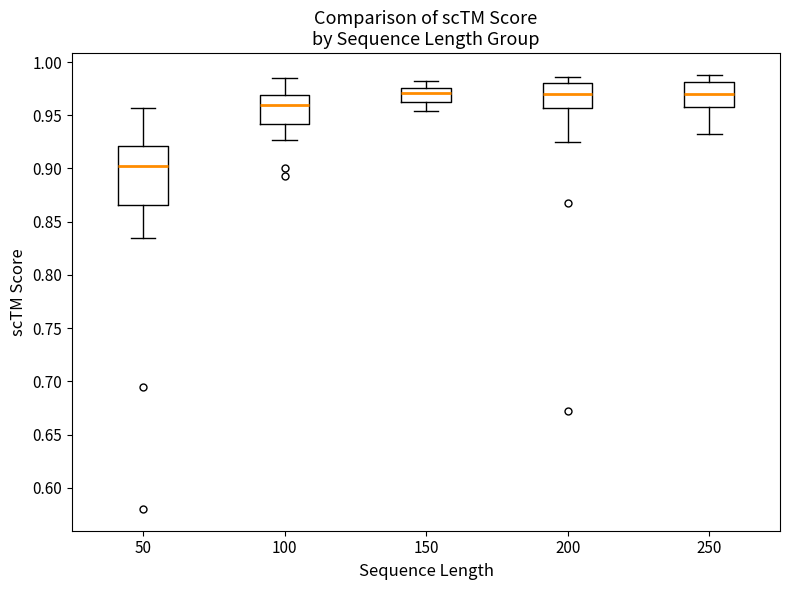

Reading left to right, read every box against the y-axis: the position of its median line, the range the box covers, and the ends of its whiskers. The values are not printed on the chart, so give them approximately, as read against the axis.

50: median 0.900, box 0.865 to 0.920, whiskers 0.835 to 0.955
100: median 0.960, box 0.940 to 0.970, whiskers 0.925 to 0.985
150: median 0.970, box 0.965 to 0.975, whiskers 0.955 to 0.980
200: median 0.970, box 0.955 to 0.980, whiskers 0.925 to 0.985
250: median 0.970, box 0.960 to 0.980, whiskers 0.930 to 0.990